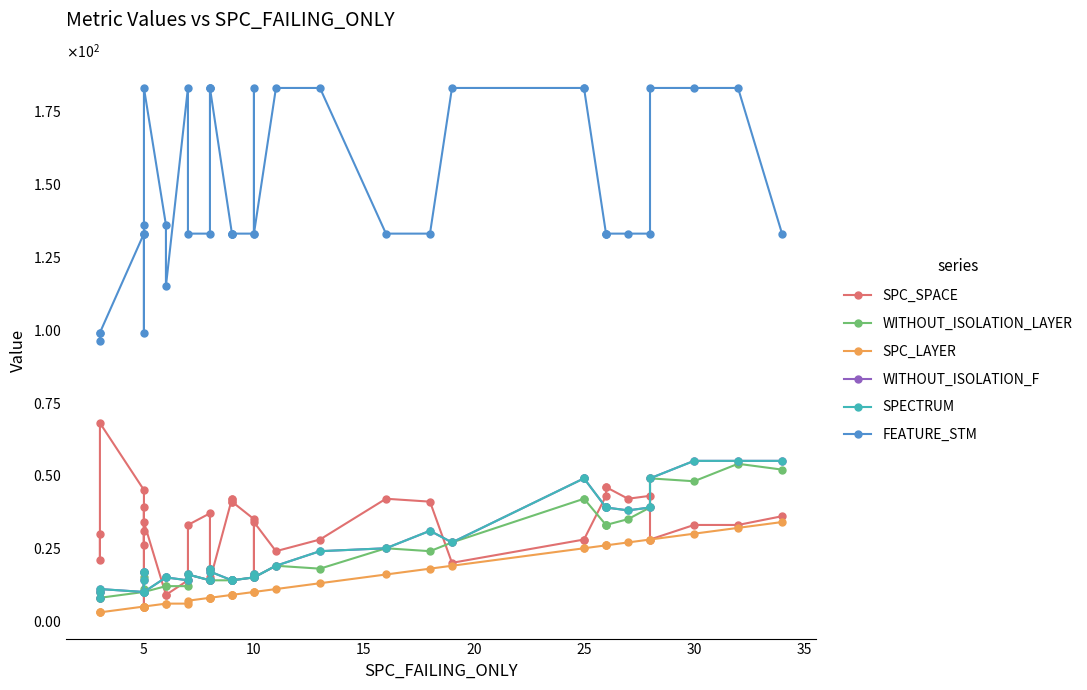

Where do SPECTRUM and SPC_SPACE first cross each other?

30 and 35